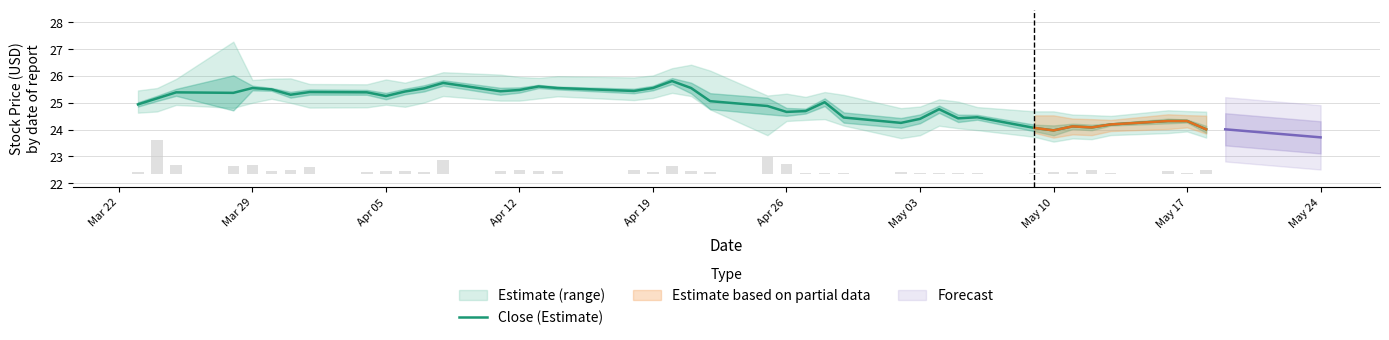

The Close (Estimate) series shows 25.5 at Apr 12. True or false?

True